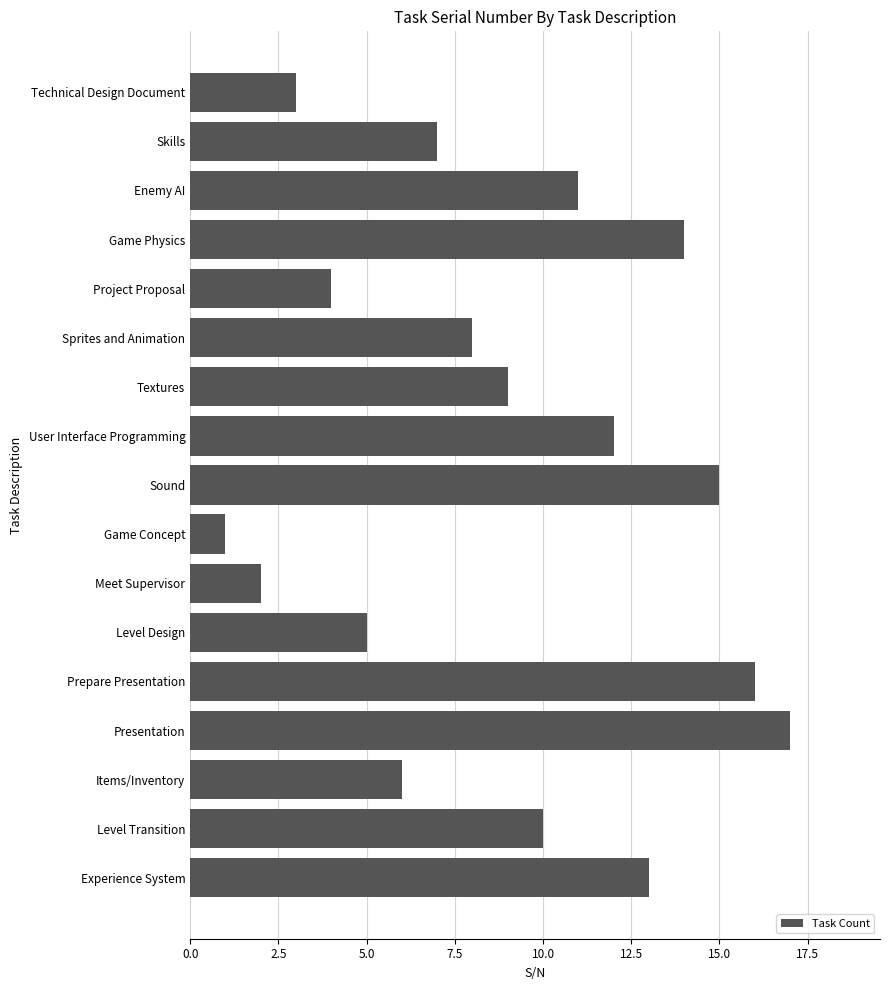

True or false: the data shows 0 at Meet Supervisor.

False